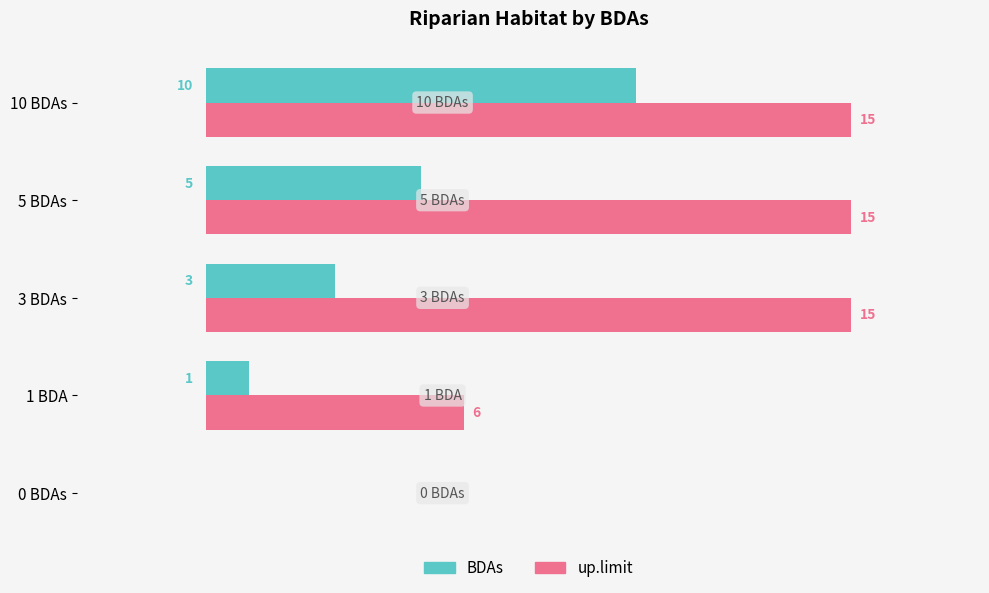

Which series has the largest range (max minus min)?

up.limit